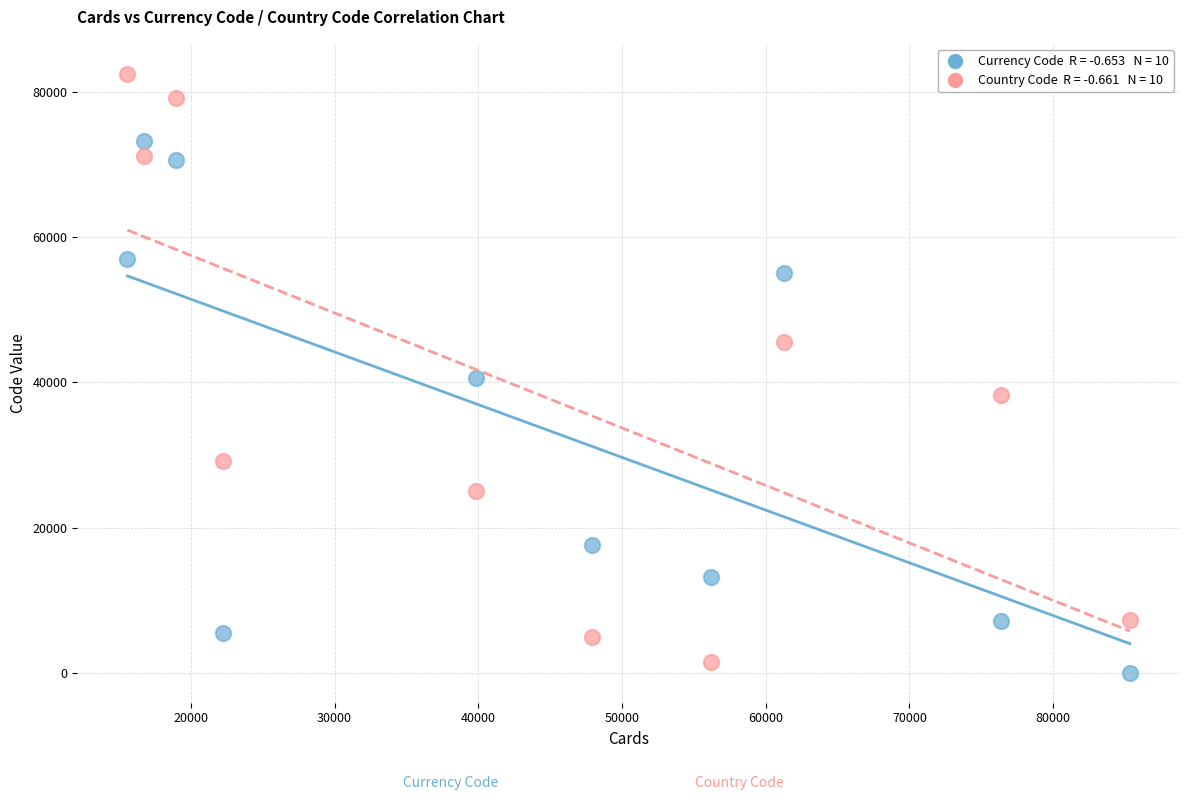

Across all data points, what is the range of Y values (max minus min)?

82406